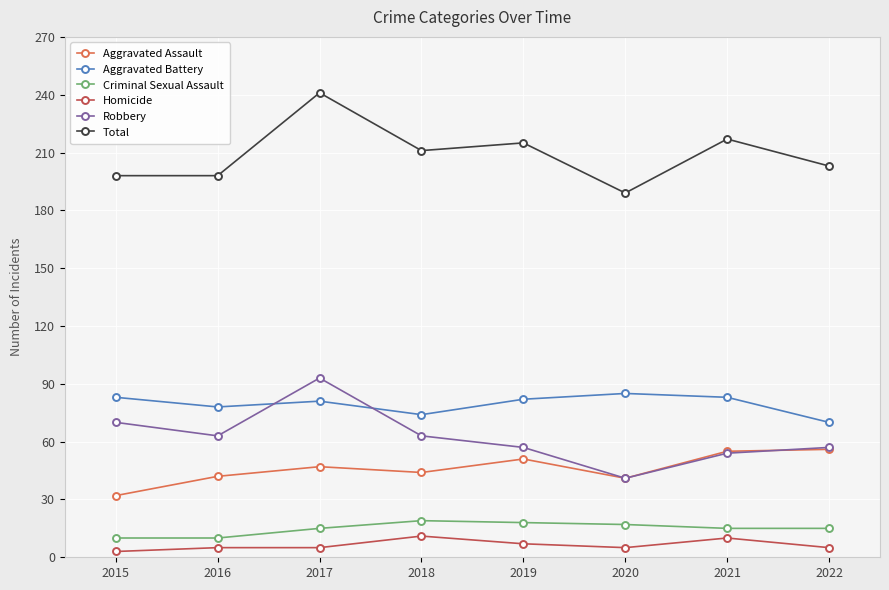

What is the difference between the highest and lowest values at 2021?

207